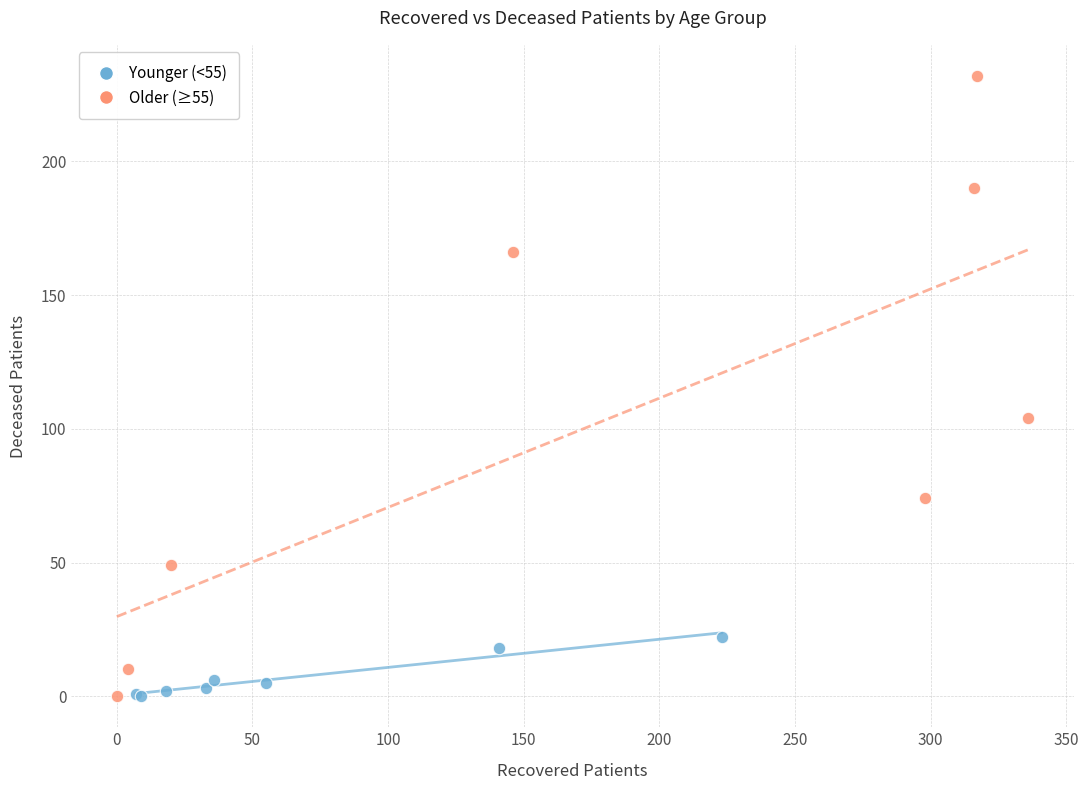

Which series contains the highest Y value?

Older (≥55)